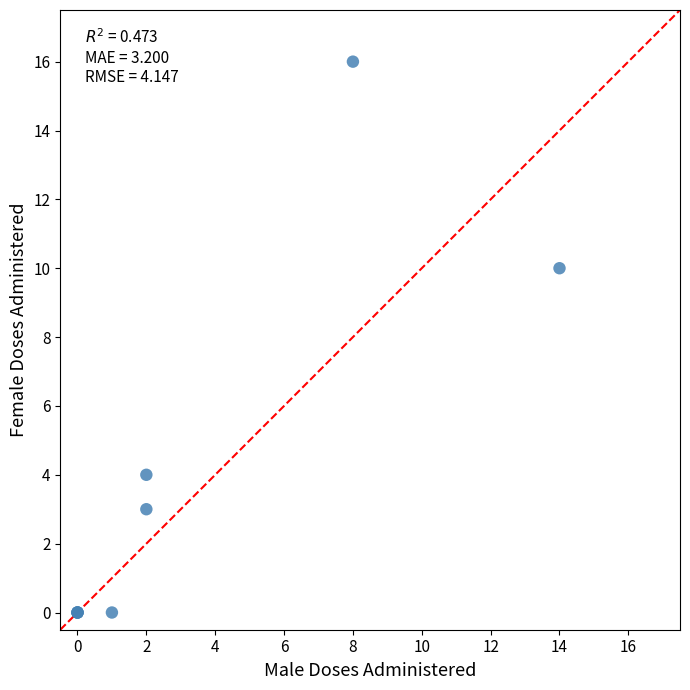

What Y value in the scatter plot is closest to 8?

10